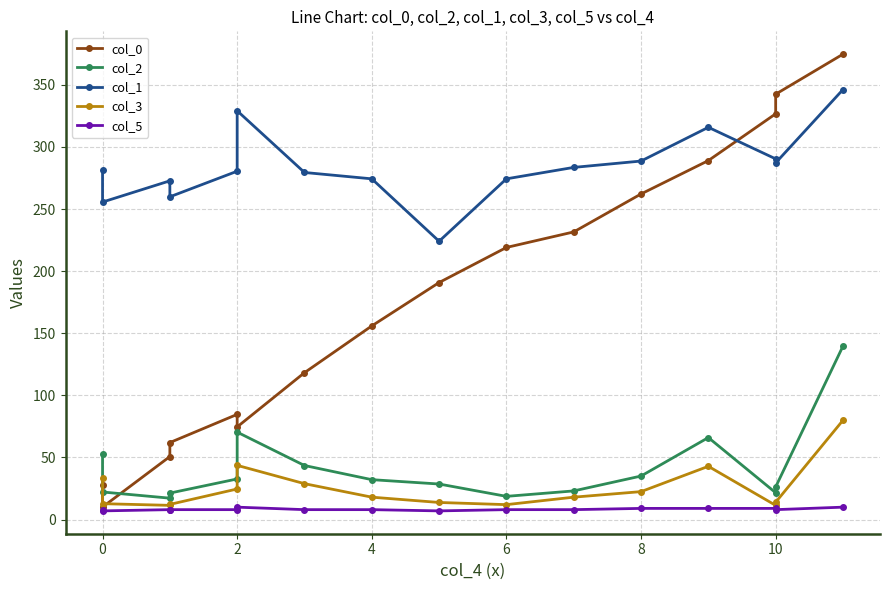

True or false: col_2 and col_5 cross at least once.

False